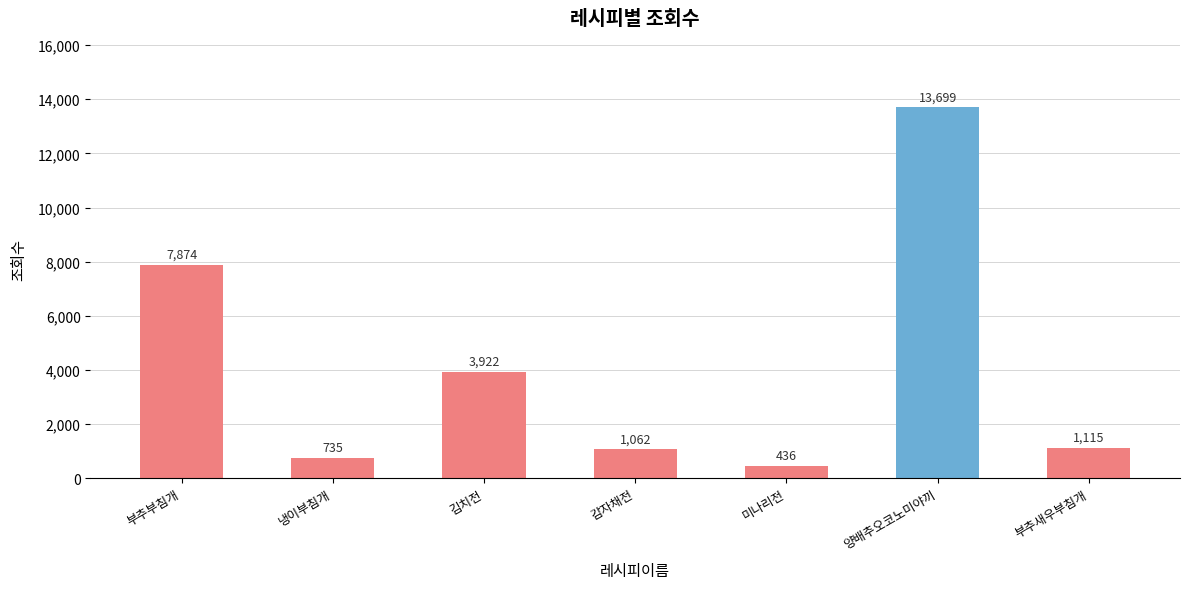

The value at 양배추오코노미야끼 is 13699. True or false?

True